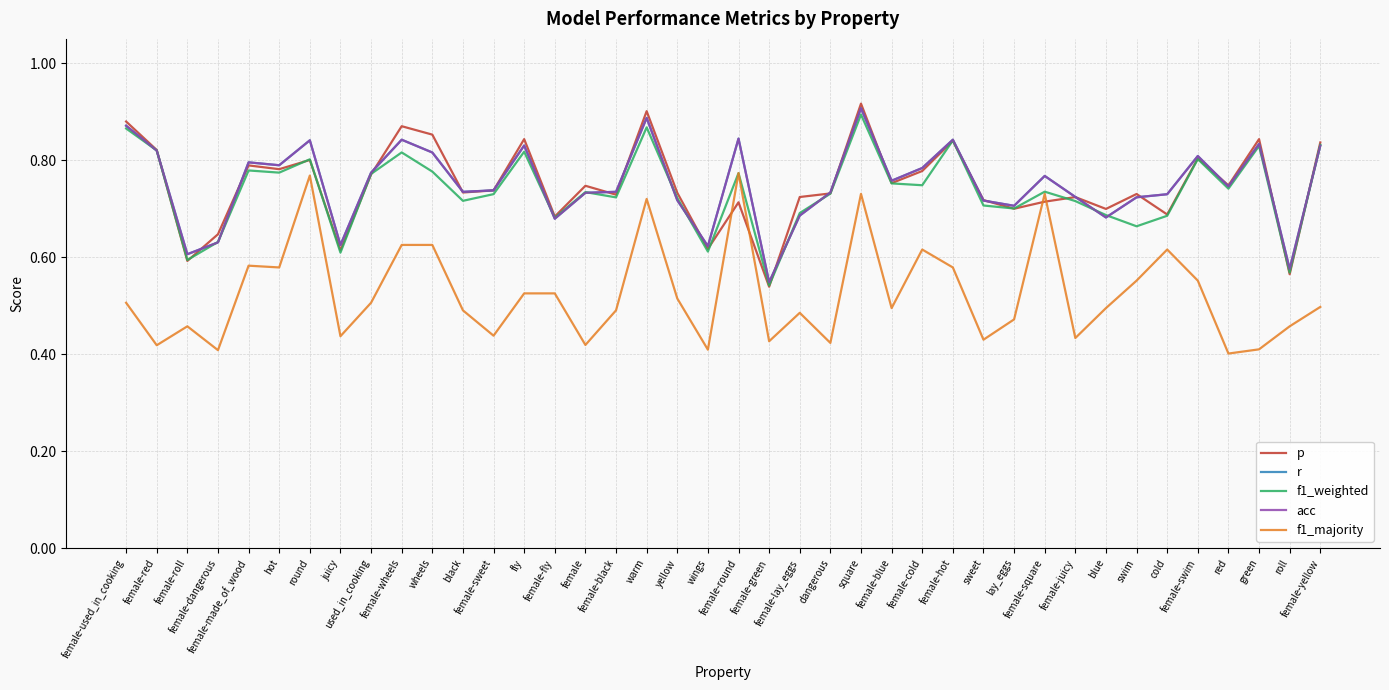

Does the chart have visible grid lines?

Yes